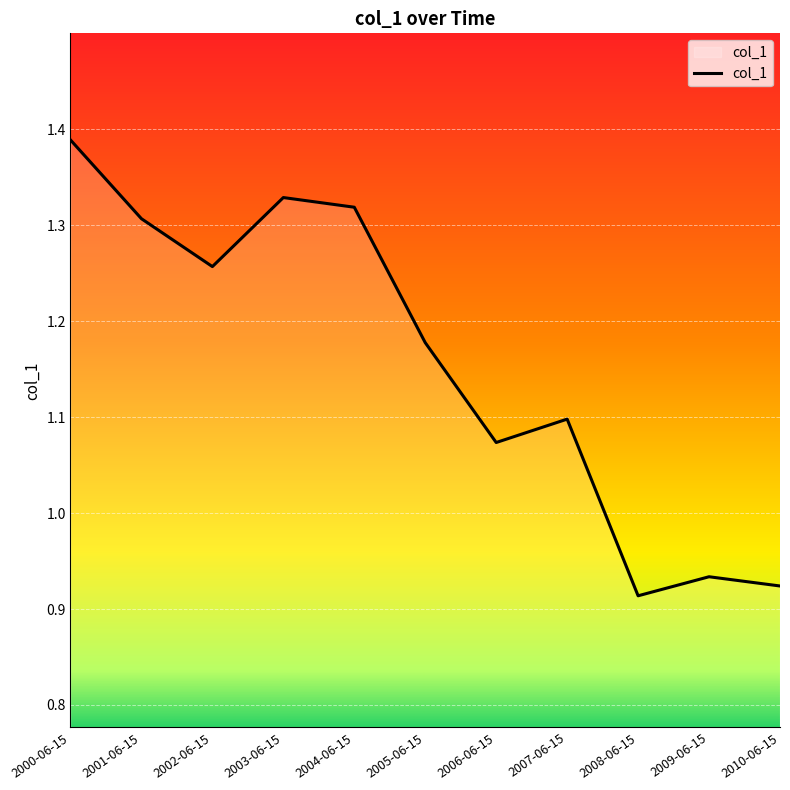

The value at 2004-06-15 is 1.9. True or false?

False